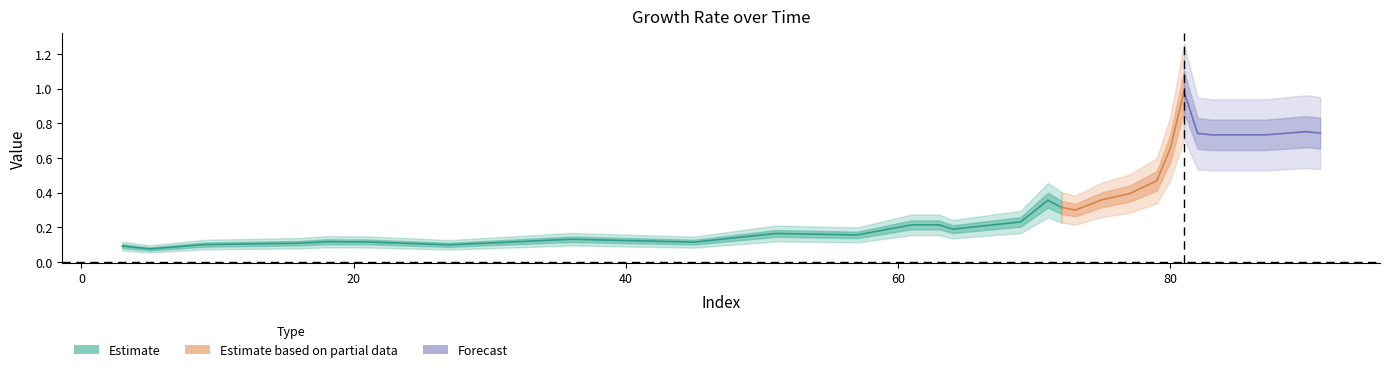

What is the value of the 17th point from the left?

0.4